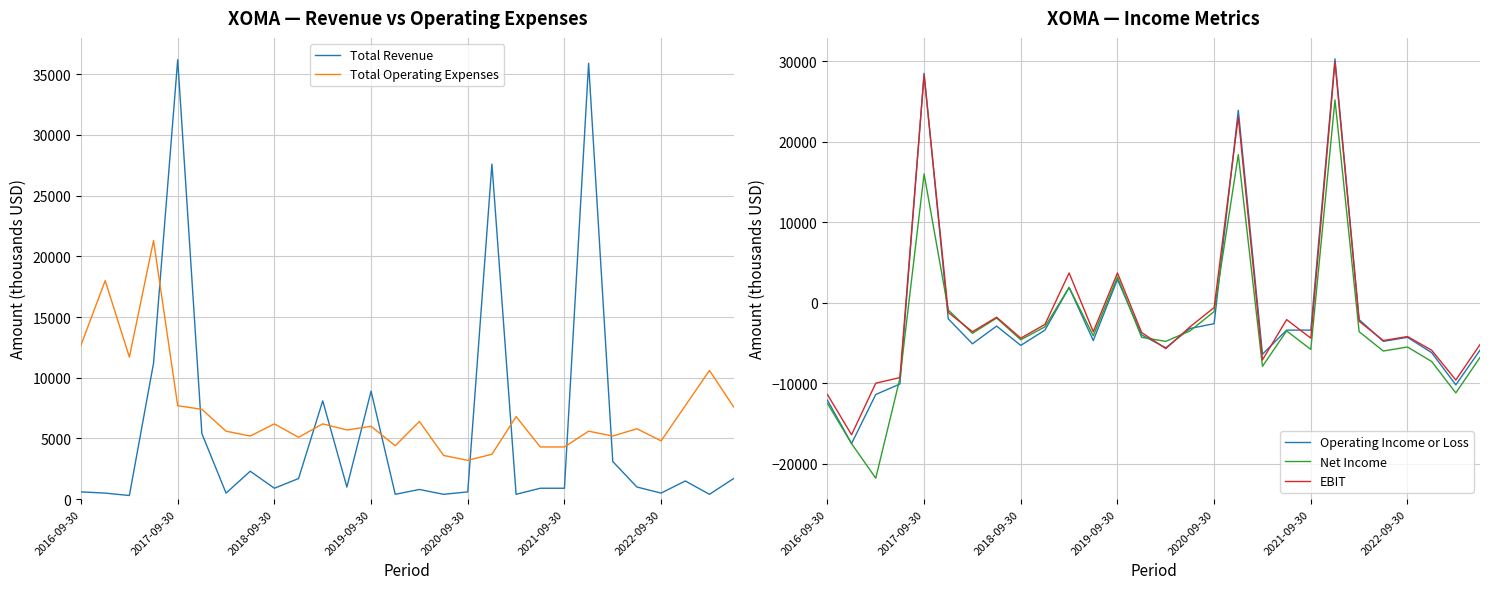

How many intersections are there between Total Operating Expenses and Total Revenue?

10